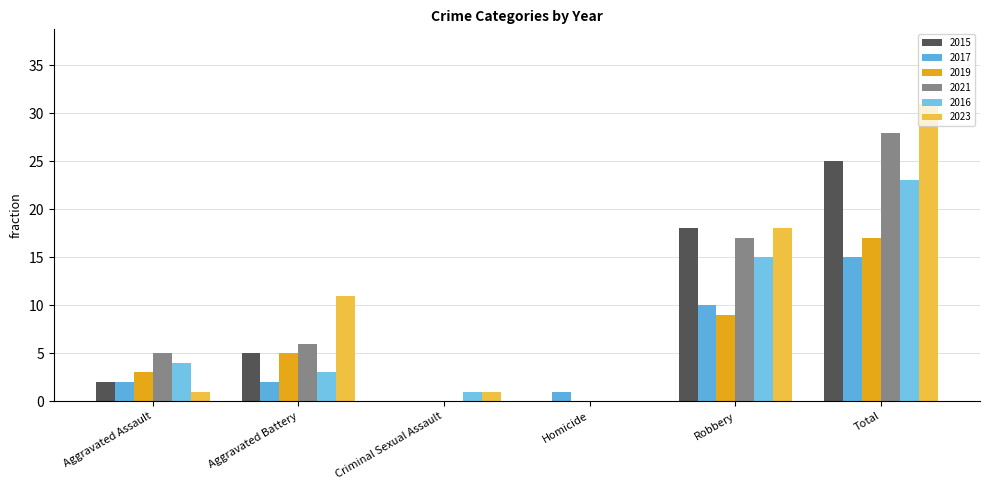

What is the maximum value for 2015?

25